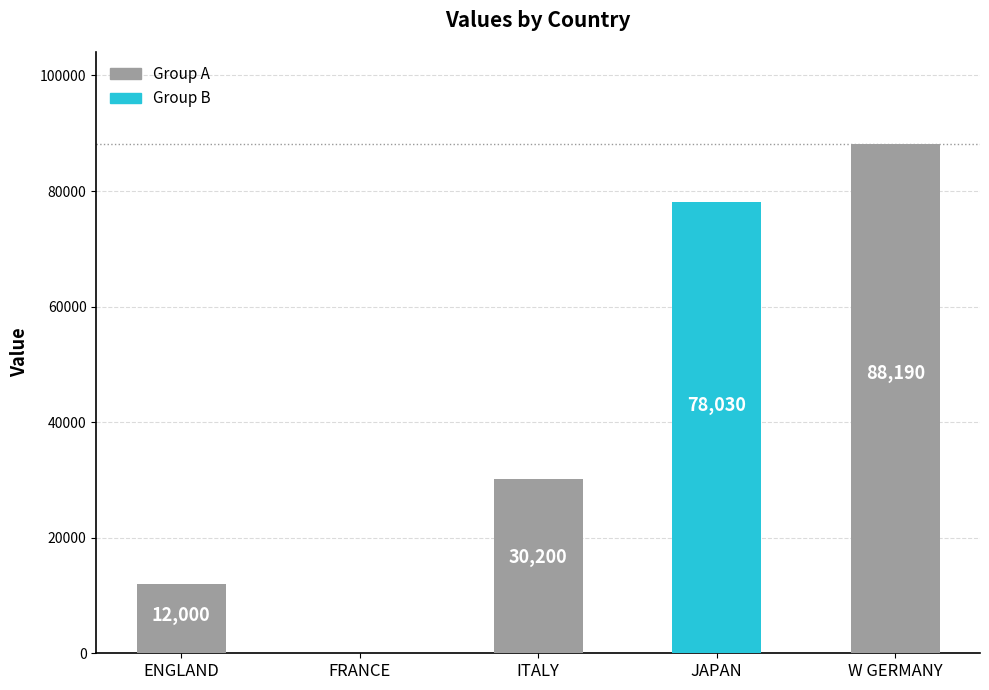

Reading left to right, what are all the values shown in this chart?

12000	0	30200	78030	88190